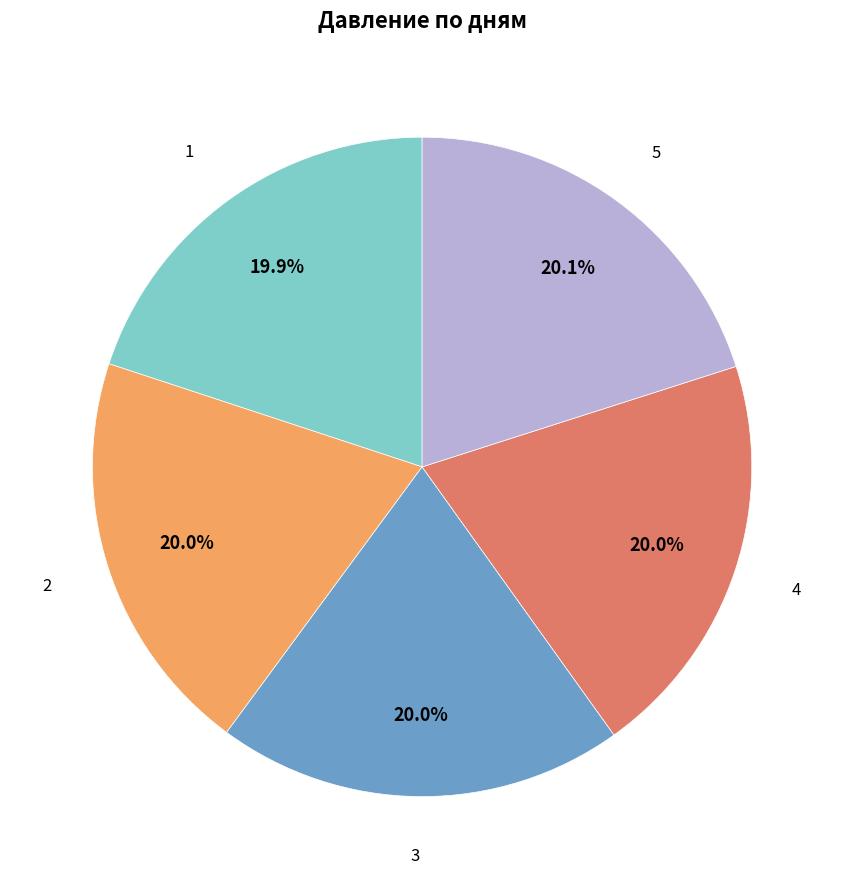

Is there any slice that represents more than half of the pie?

No